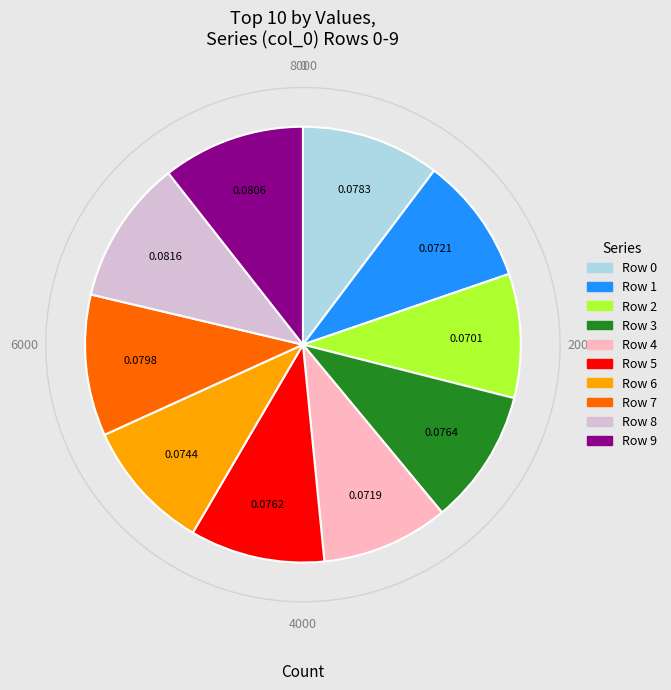

What percentage is NOT represented by 1?

90.5%